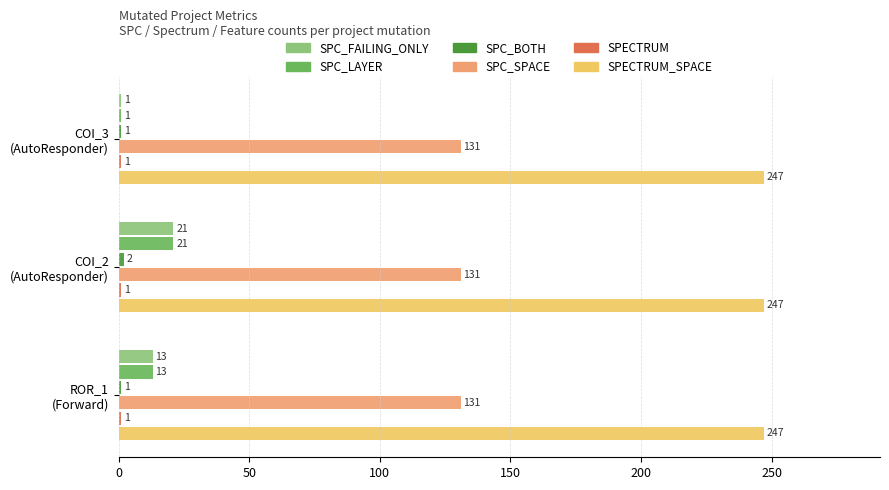

What is the sum of all SPC_LAYER values?

35